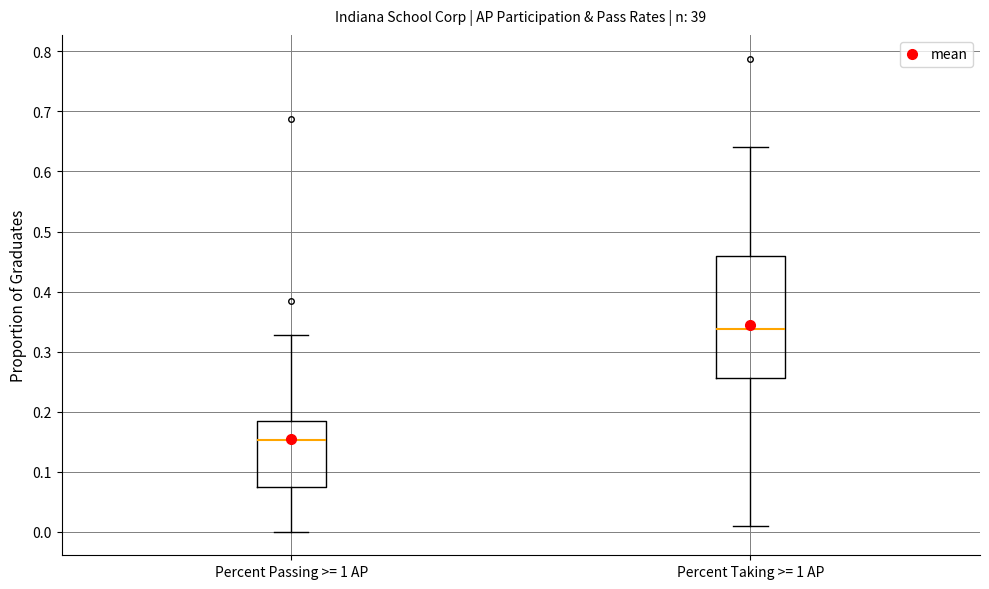

Reading left to right, transcribe this box plot: for each box, give where its median line is, the range the box spans, and where its two whiskers end, as read against the y-axis. The values are not printed on the chart, so give them approximately, as read against the axis.

Percent Passing >= 1 AP: median 0.15, box 0.07 to 0.19, whiskers 0.00 to 0.33
Percent Taking >= 1 AP: median 0.34, box 0.26 to 0.46, whiskers 0.01 to 0.64